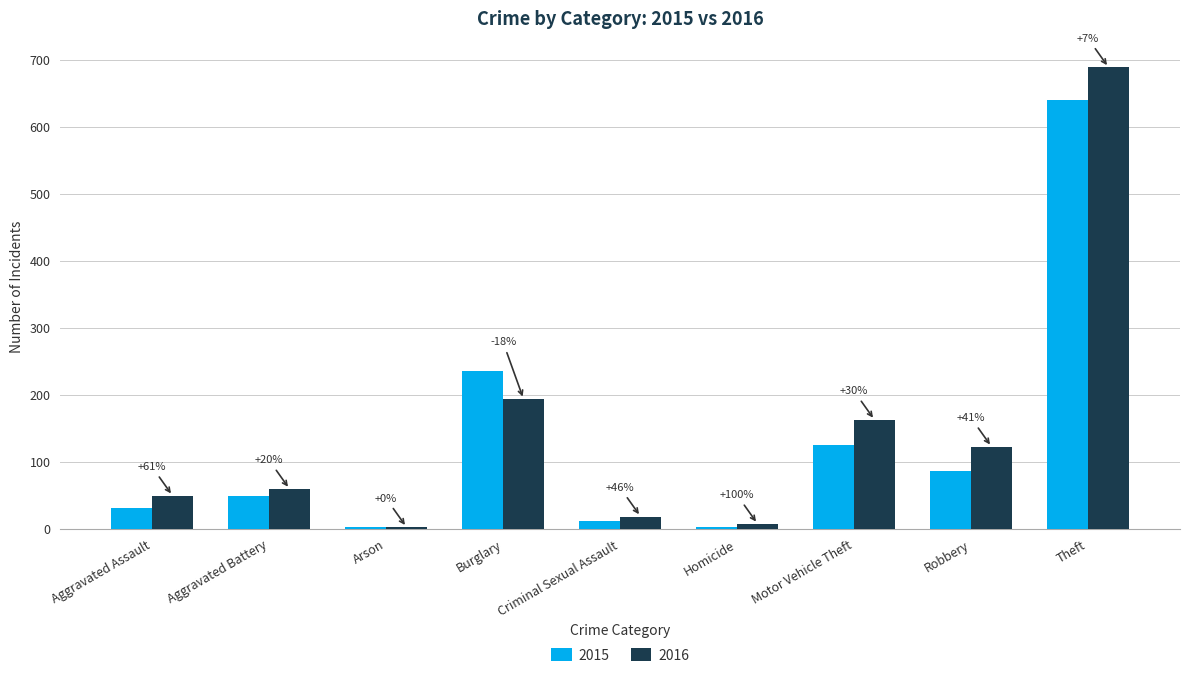

What is the minimum value for 2015?

3